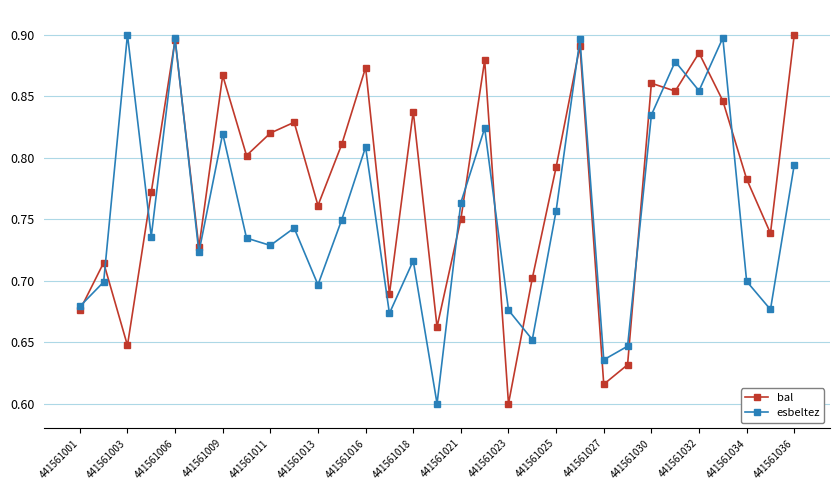

Rank the series by their average value, from lowest to highest.

esbeltez, bal